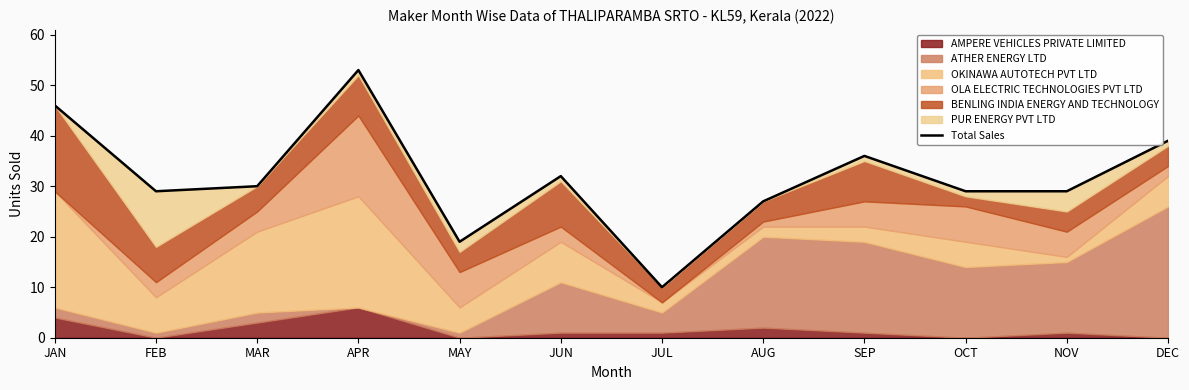

What is the minimum value shown in the chart?

10